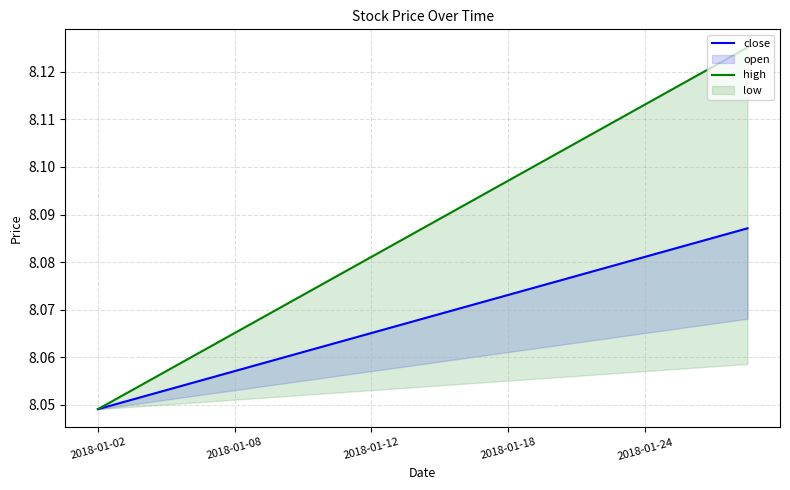

At which label is high closest to 8?

2018-01-02